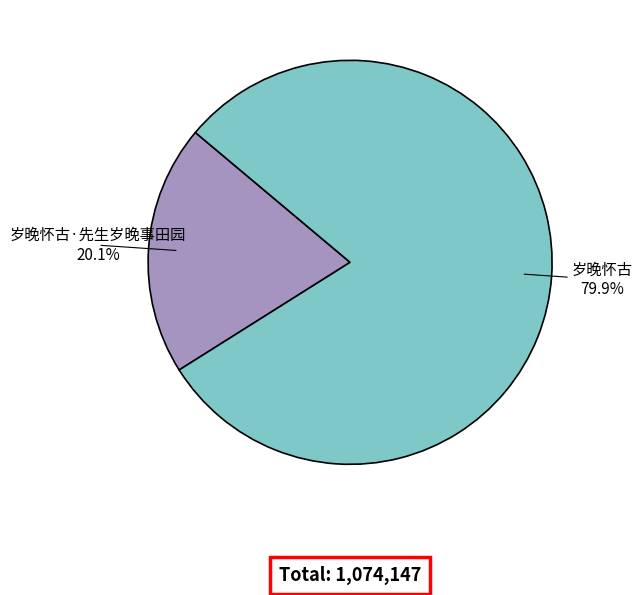

To the nearest percent, what percentage of the pie is 岁晚怀古·先生岁晚事田园?

20%